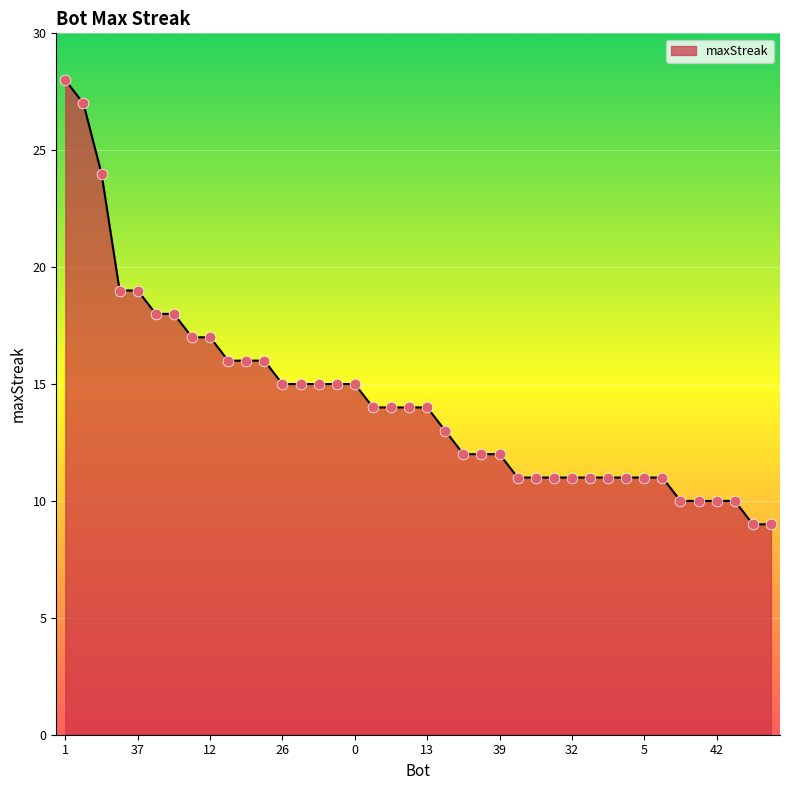

What is the difference between the maximum and minimum values?

19